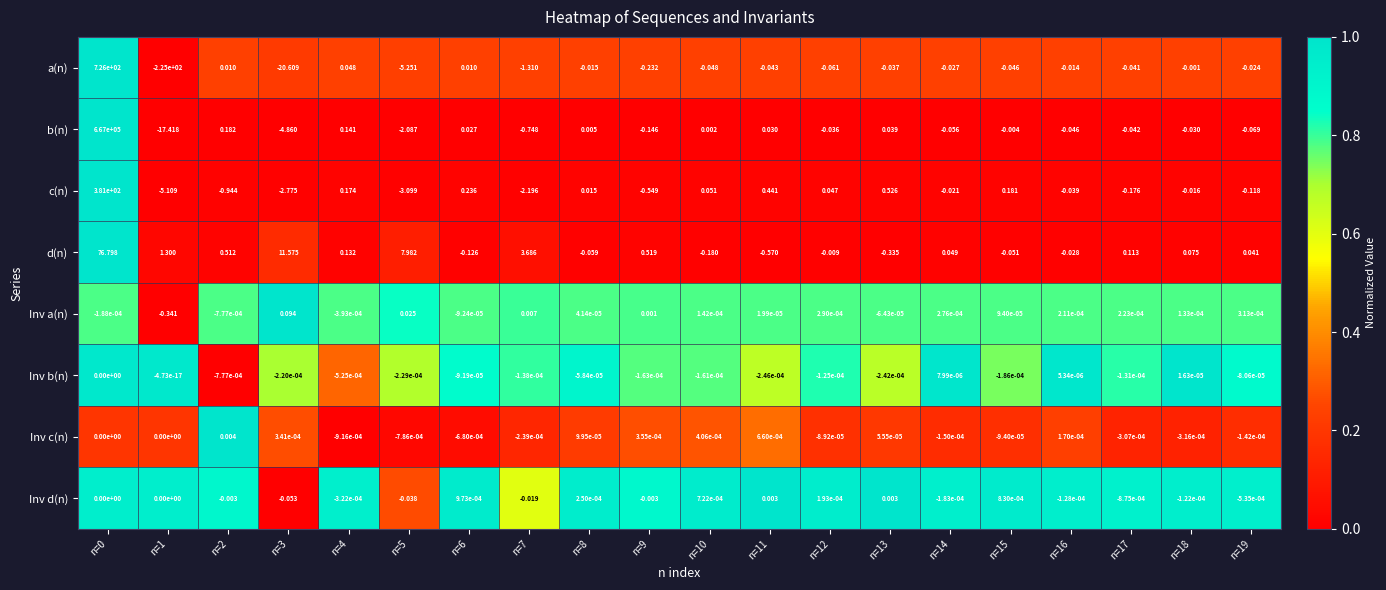

Which series changed the most between n=5 and n=12?

d(n)